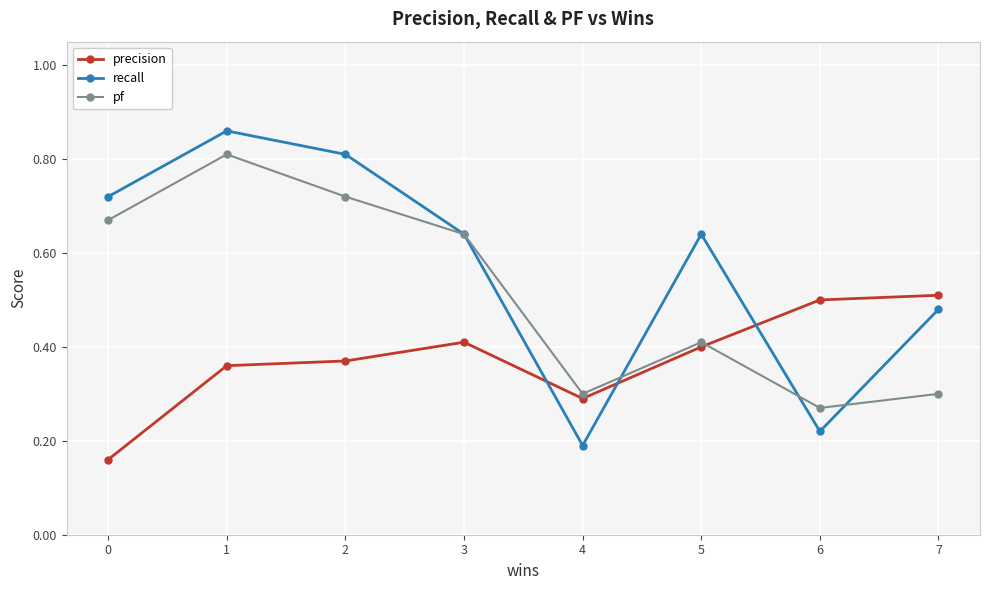

Rank the series at 2 from lowest to highest value.

precision, pf, recall